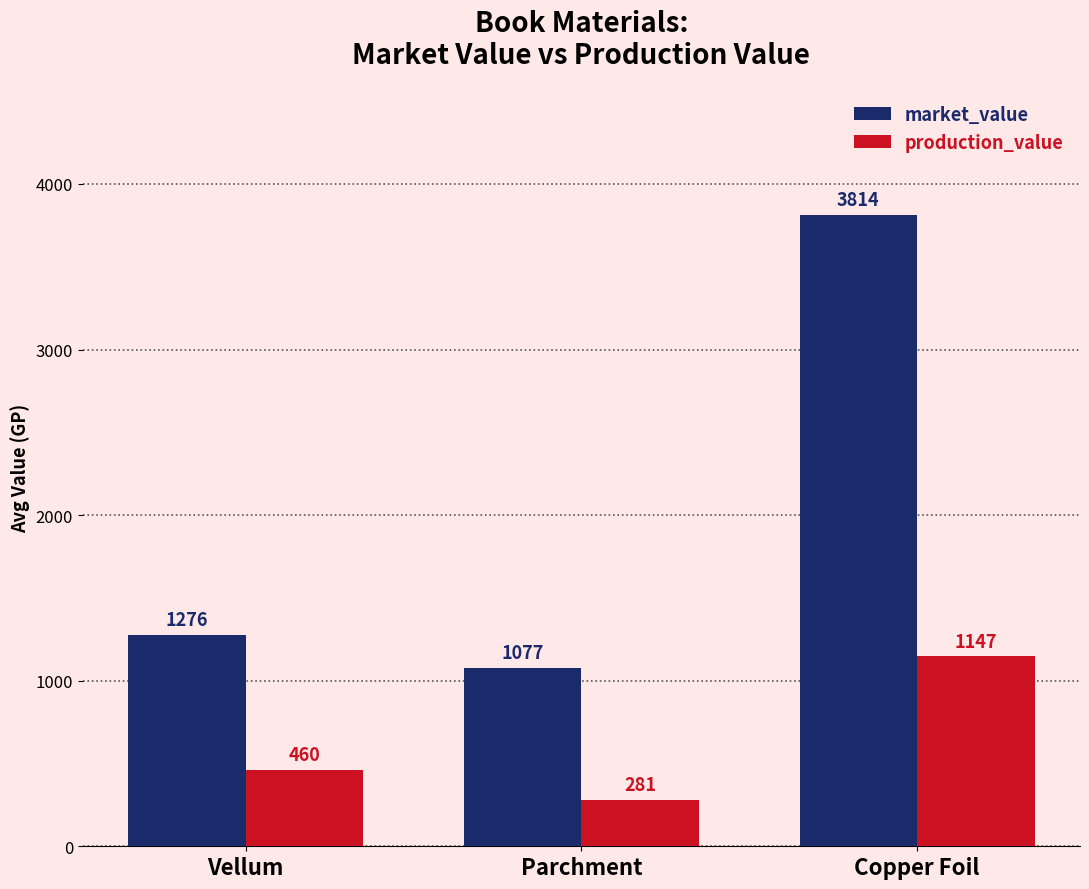

At which label is market_value closest to 2445?

Vellum